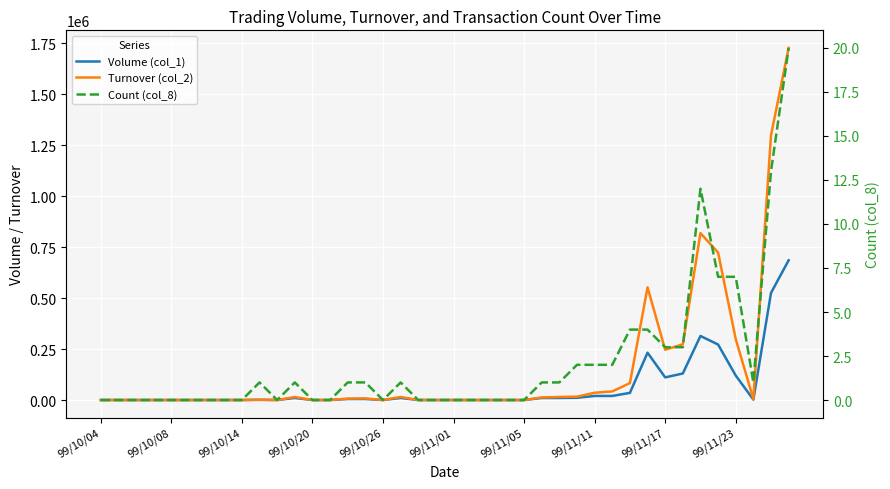

How many data points in Count (col_8) are less than 1?

20